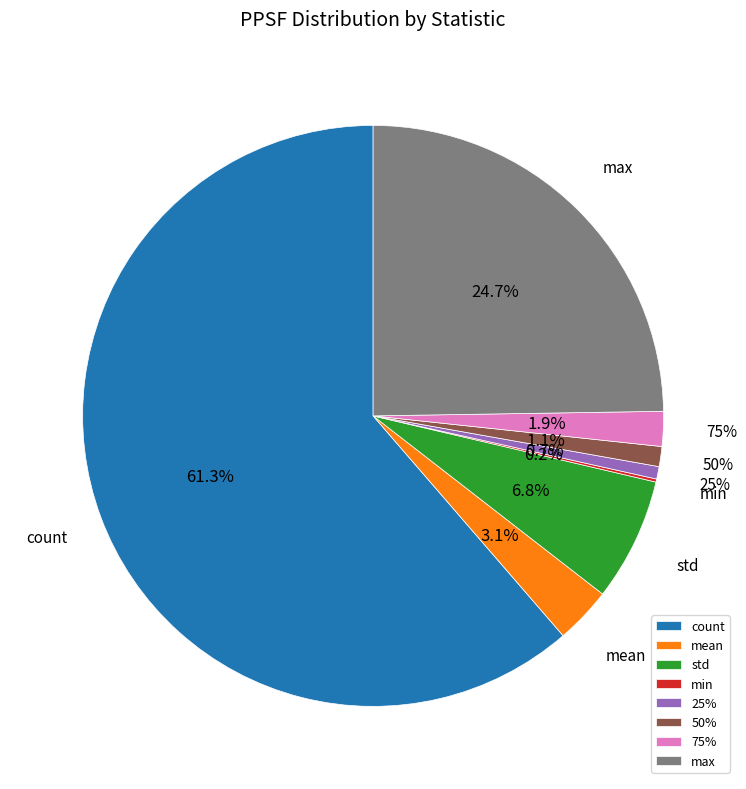

What percentage do count and 75% together represent?

63.3%